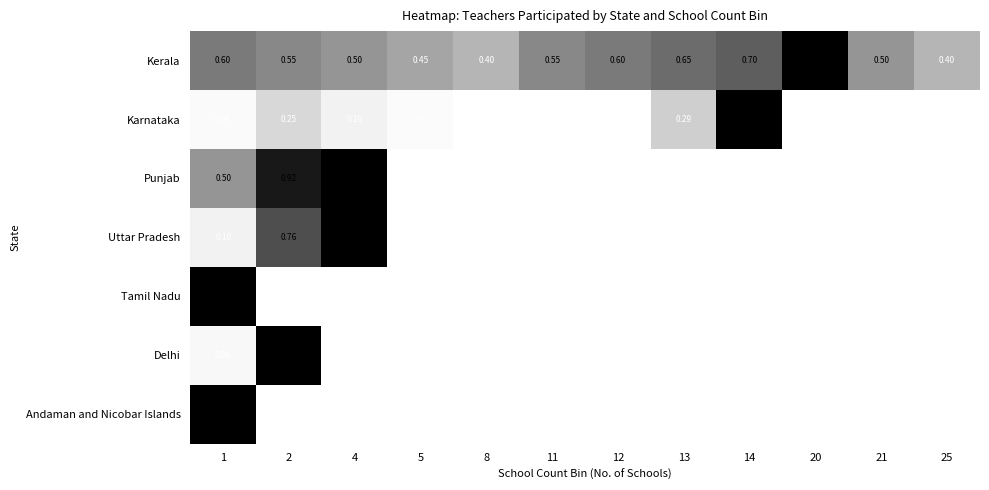

Is the value of Tamil Nadu at 11 greater than the value of Uttar Pradesh at 2?

No